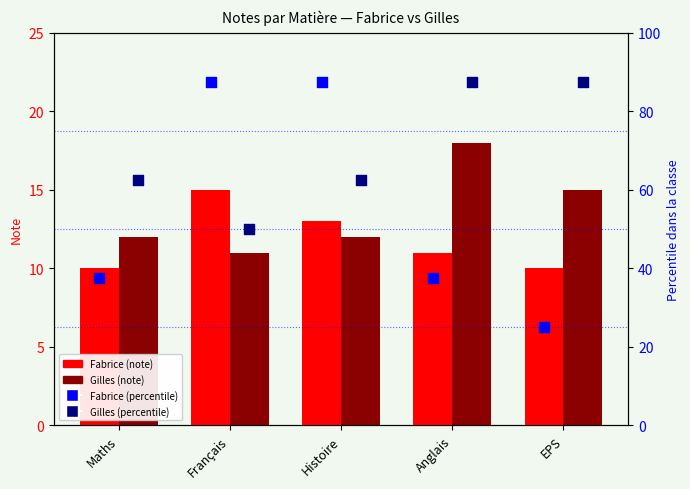

Which series reaches the maximum Y coordinate?

Fabrice percentile